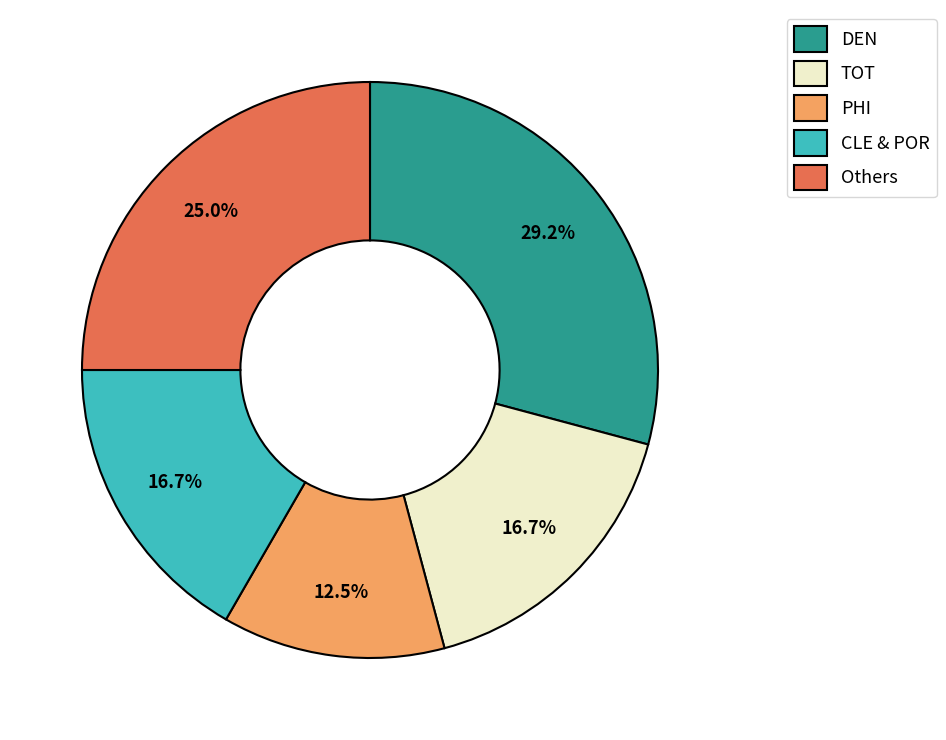

Is the sum of CLE & POR and DEN greater than half?

No